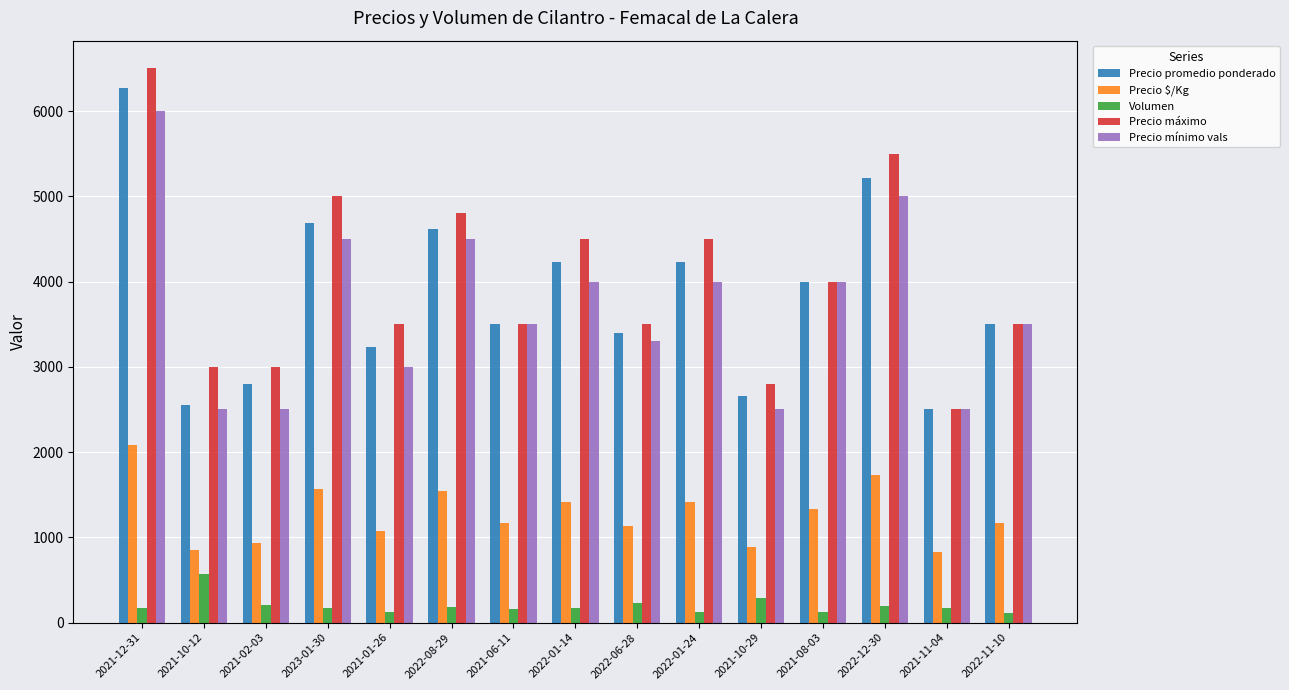

At which category does the chart reach its peak across all series?

2021-12-31